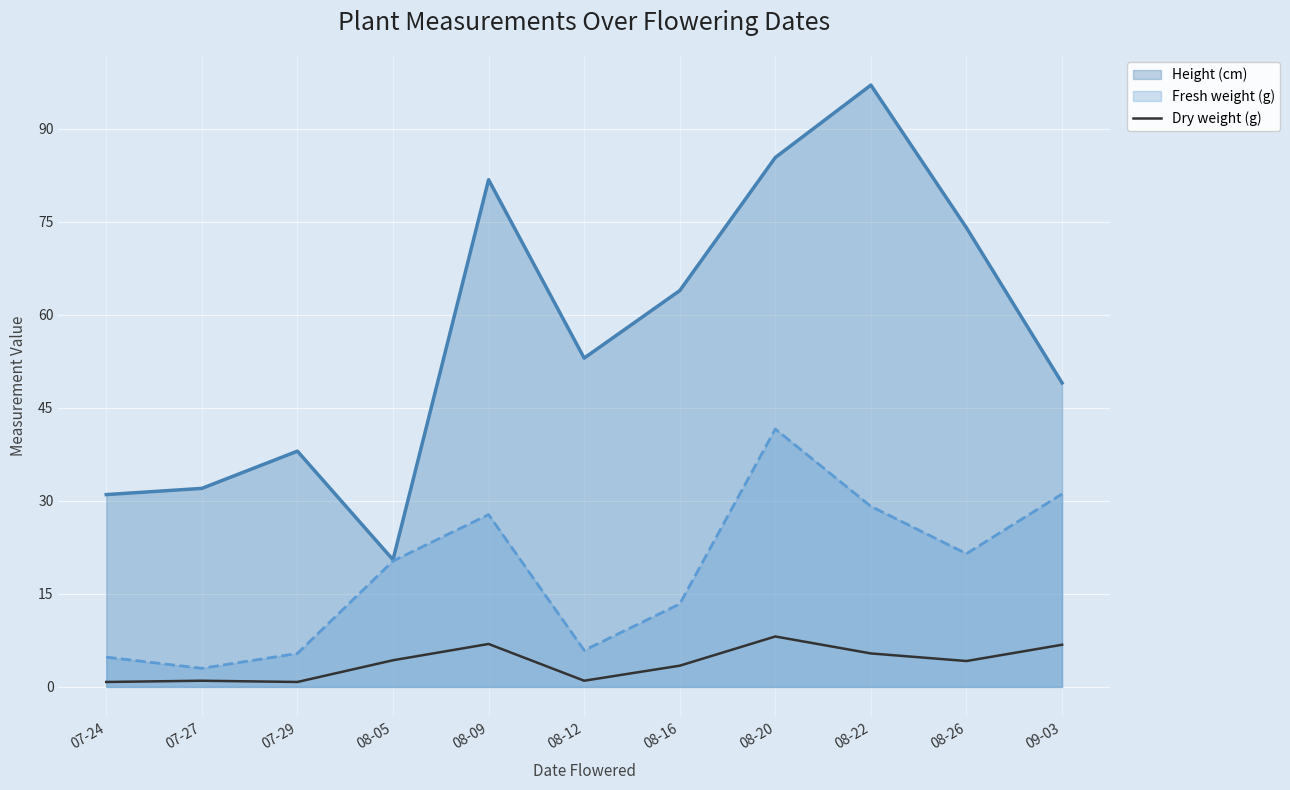

What is the maximum value for Dry weight (g)?

8.1